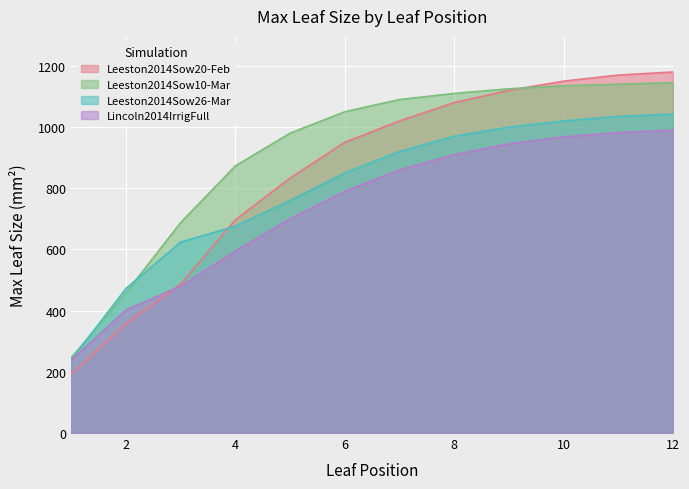

What is the average value of the Leeston2014Sow20-Feb series?

853.0